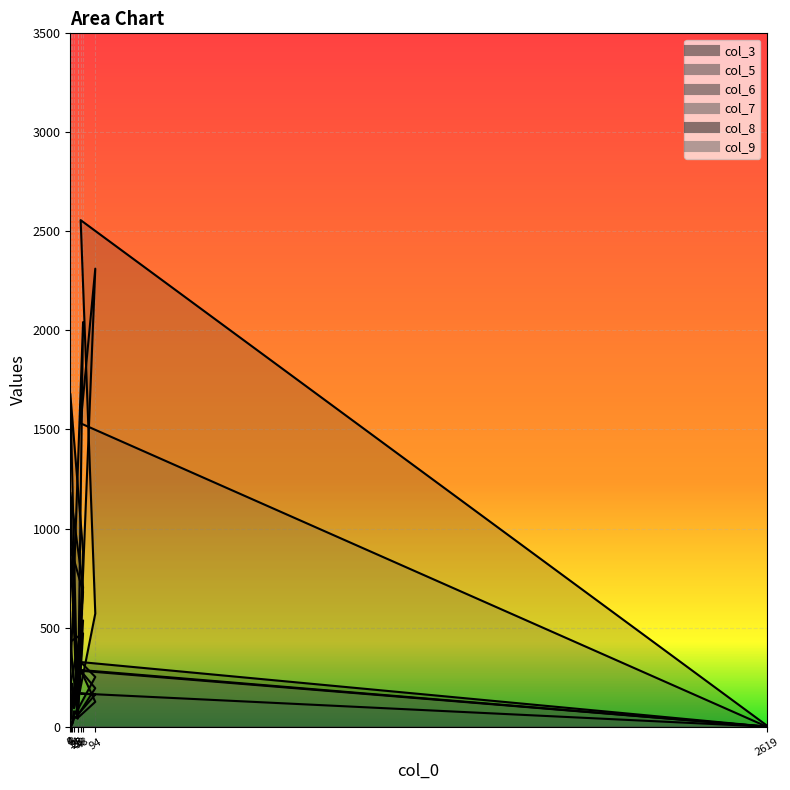

What is the difference between the col_7 values at 8 and 28?

71